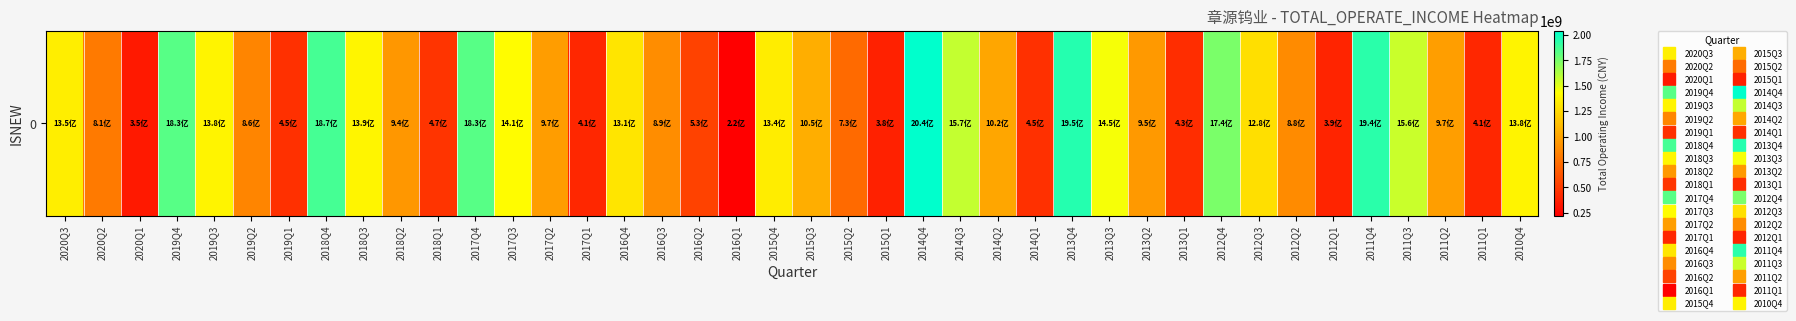

Count the number of values greater than 1015246208.

20